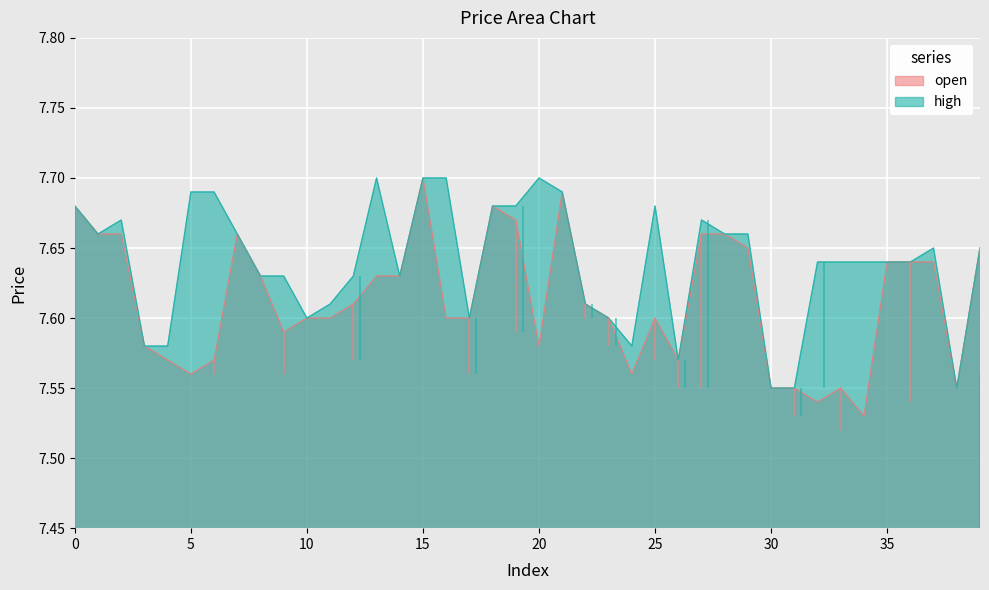

How many interior local valleys does the high series have?

7